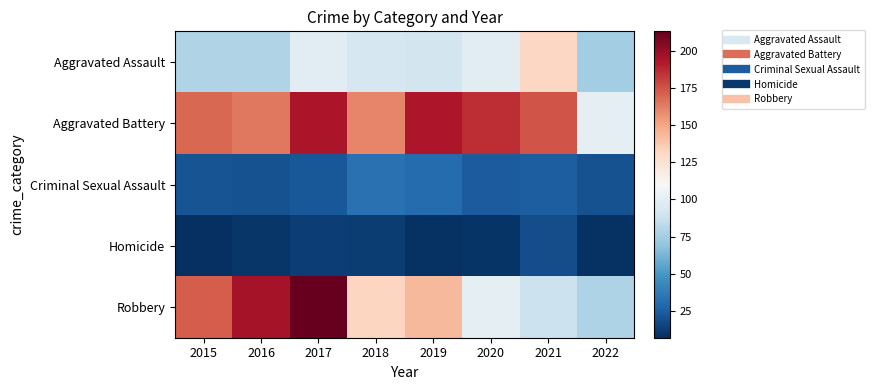

Which category has the highest value across all series?

2017